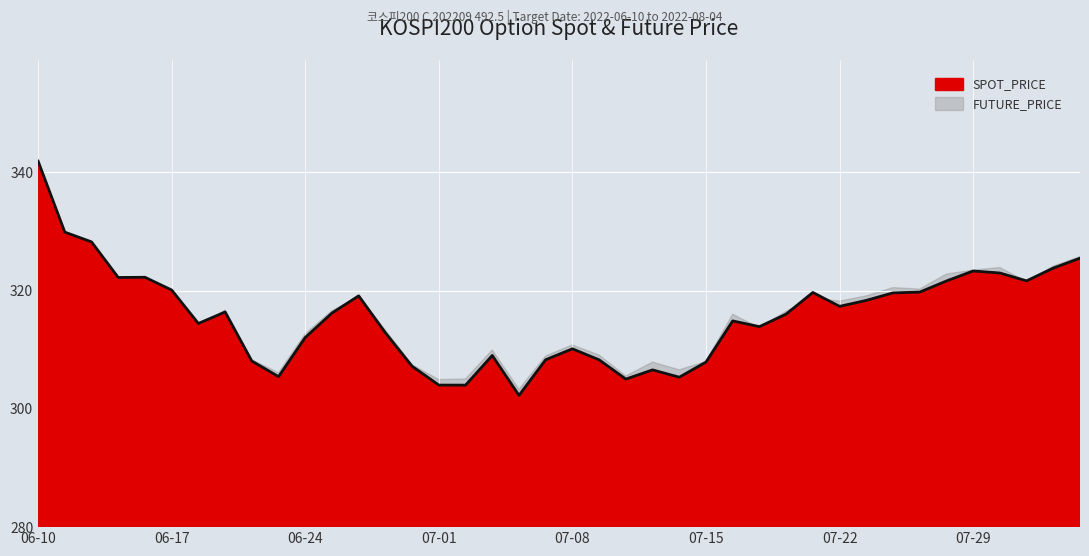

What is the greatest value displayed?

341.9